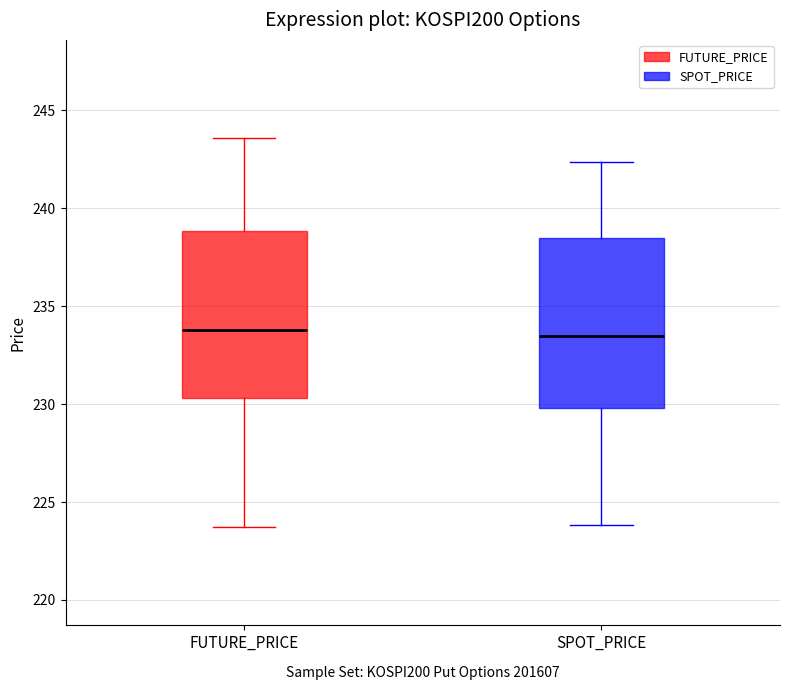

Where does the lower whisker of the box for SPOT_PRICE end on the y-axis? The values are not printed on the chart, so give them approximately, as read against the axis.

224.0